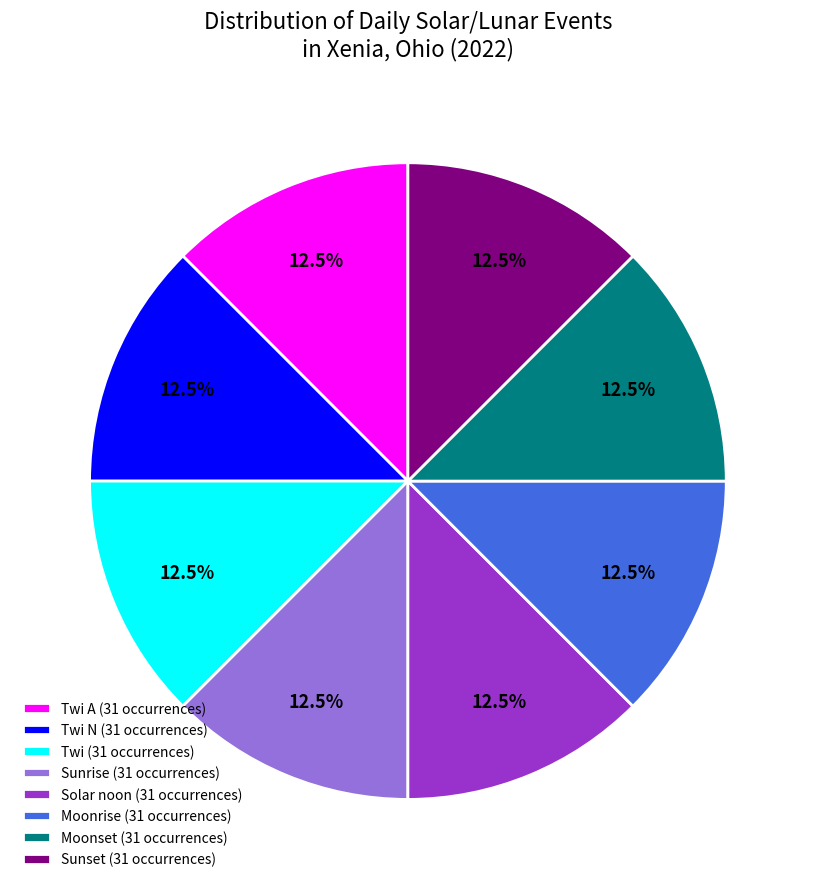

Combined, what portion of the pie is Twi A (31 occurrences) and Twi N (31 occurrences)?

25.0%